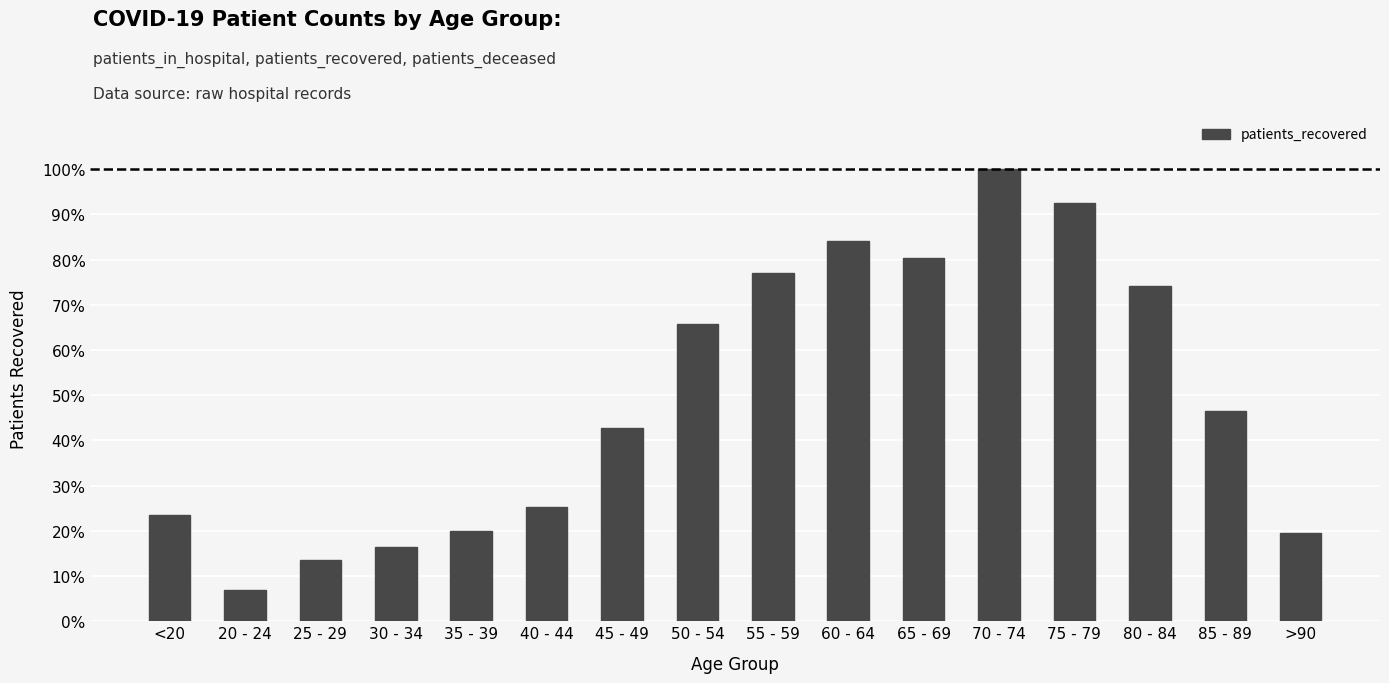

Does the chart contain any negative values?

No